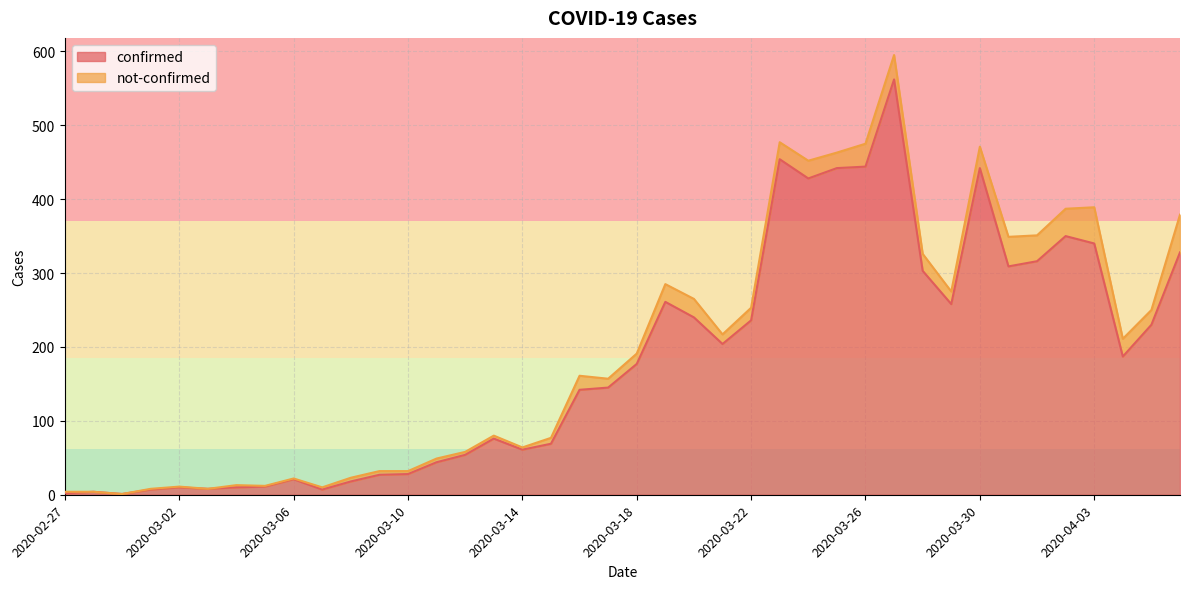

Where is the data nearest to the value 281?

2020-03-19